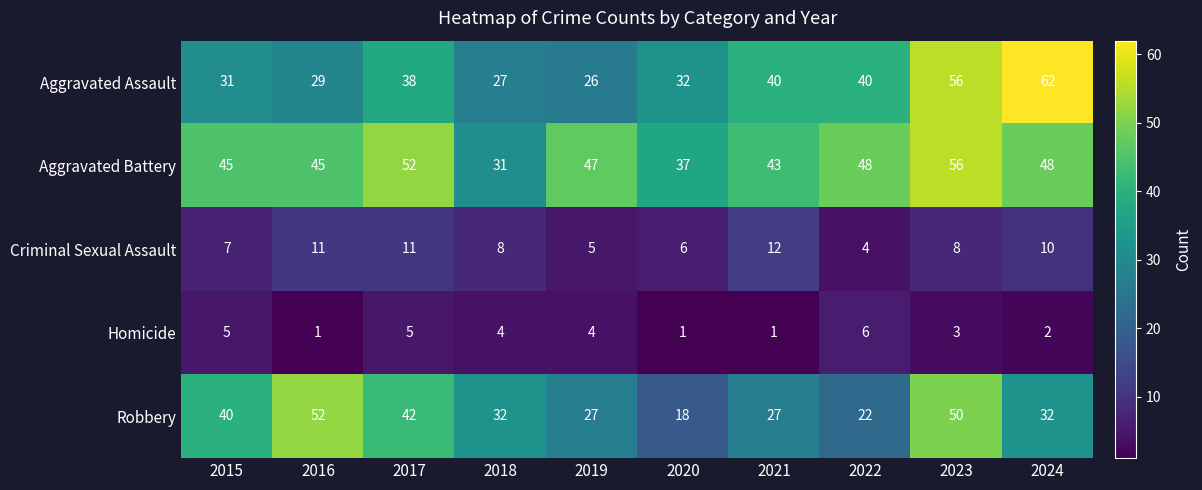

What is the maximum value shown in the chart?

62